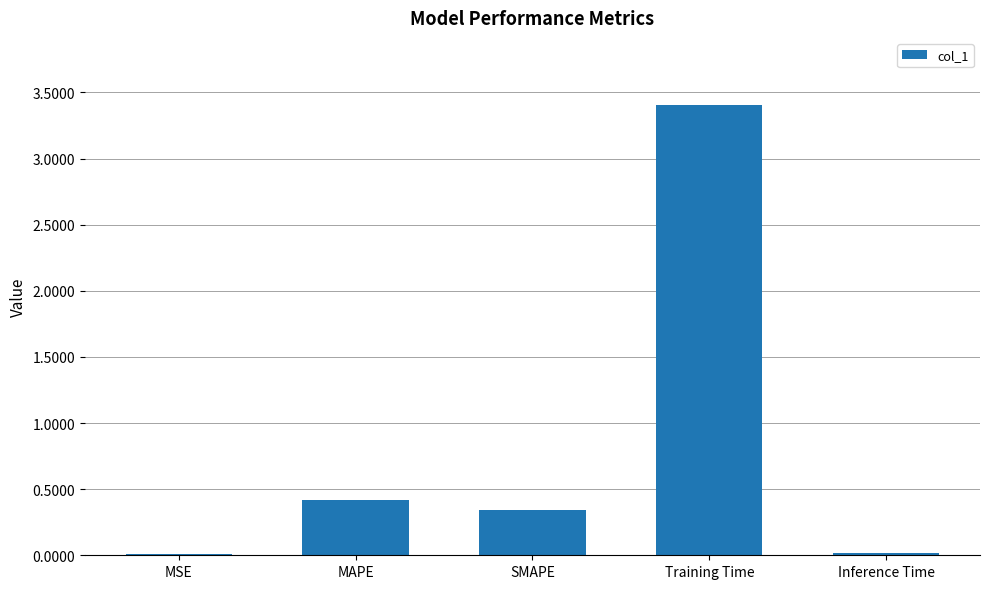

How many data points does each series have?

5